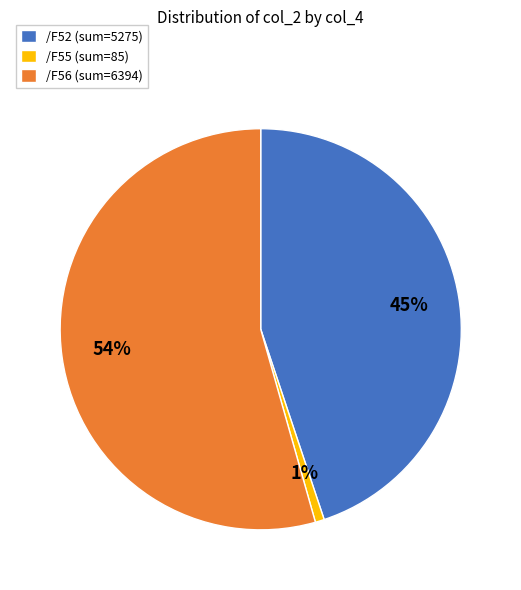

To the nearest percent, what percentage of the pie is /F55 (sum=85)?

1%